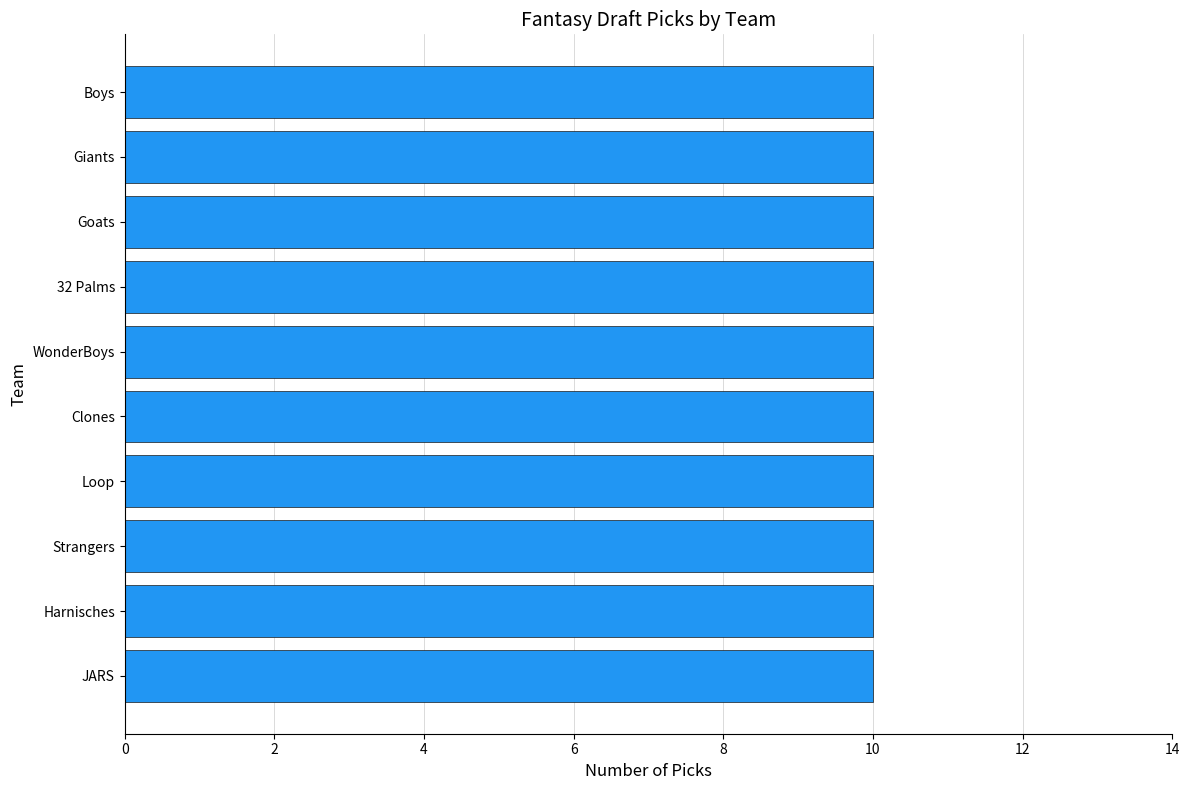

What position from the right is Boys?

1